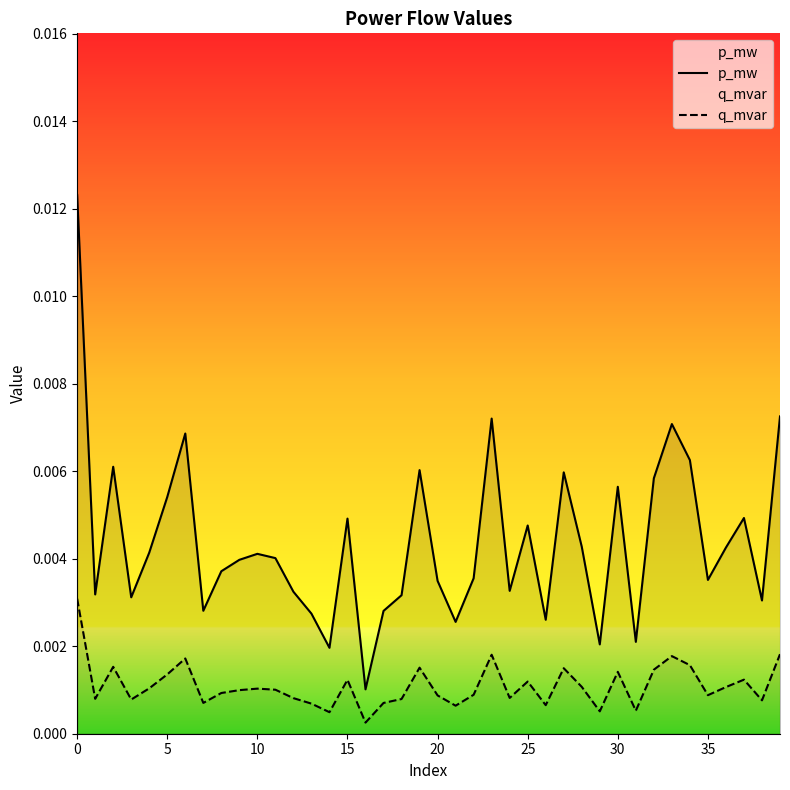

The q_mvar series shows 0.0 at 26. True or false?

False